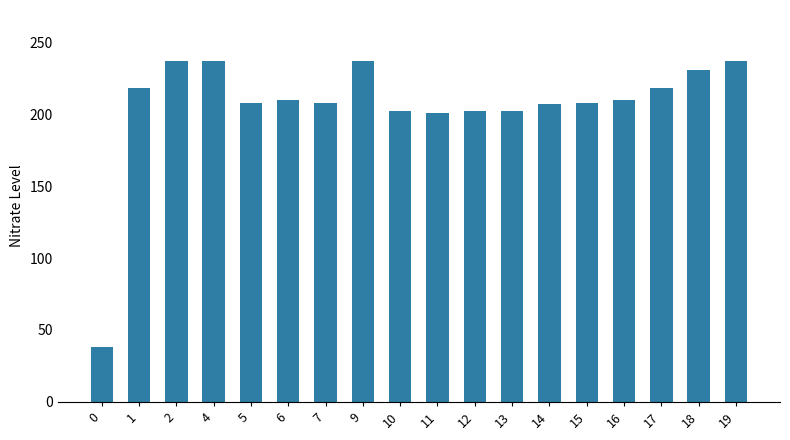

Are the bars grouped side by side (vs. stacked)?

No